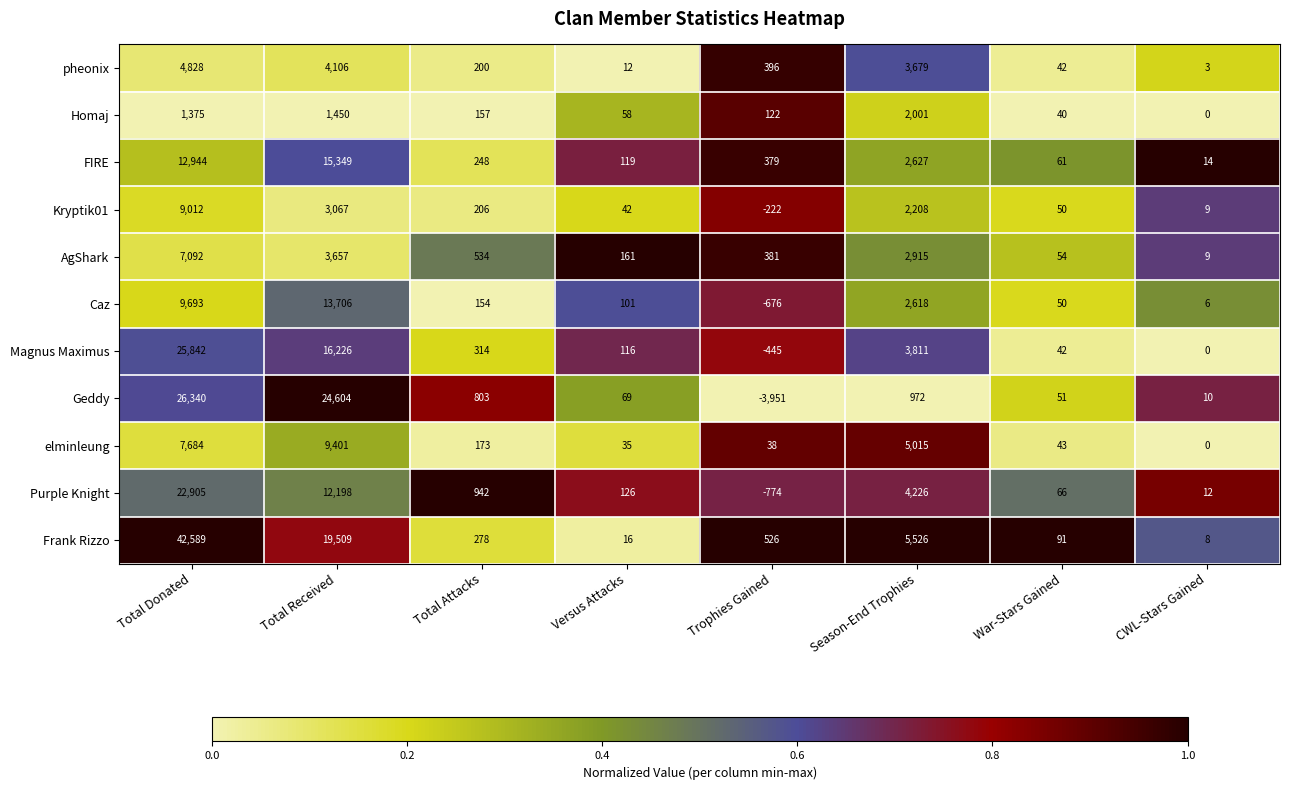

List the series in order of their peak value, highest first.

Frank Rizzo, Geddy, Magnus Maximus, Purple Knight, FIRE, Caz, elminleung, Kryptik01, AgShark, pheonix, Homaj